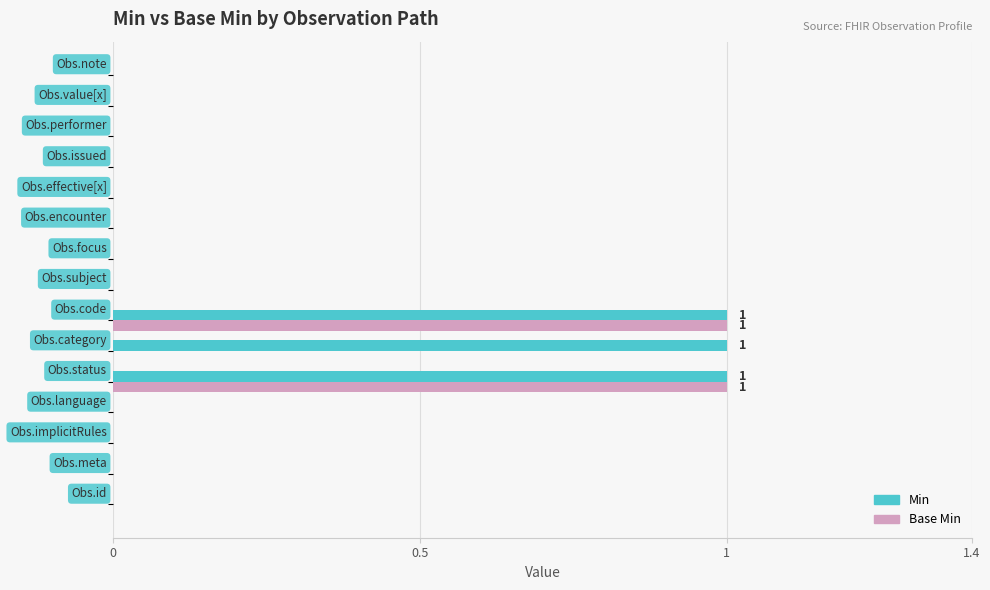

Which series has the largest total across all categories?

Min